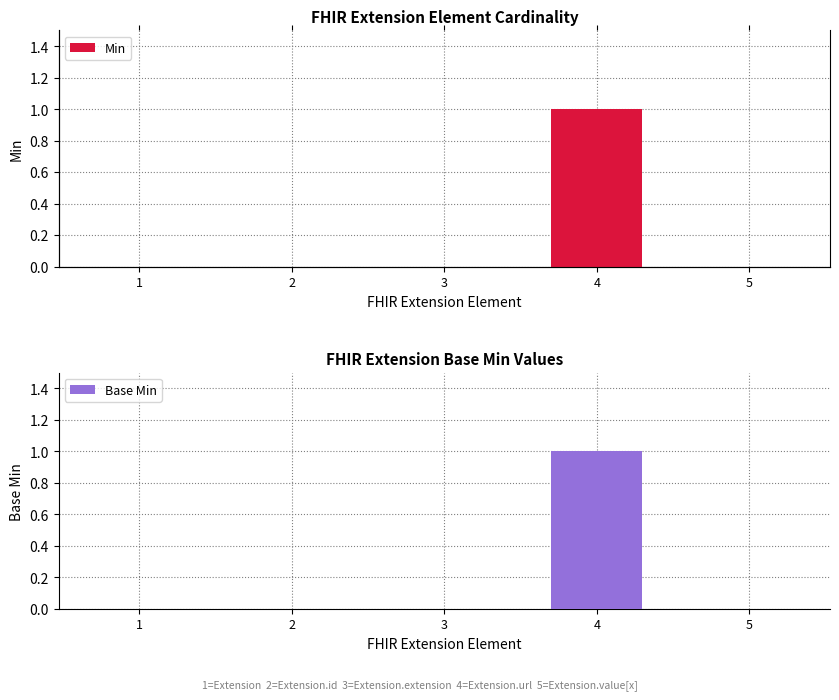

Rank the series at 1 from lowest to highest value.

Min, Base Min